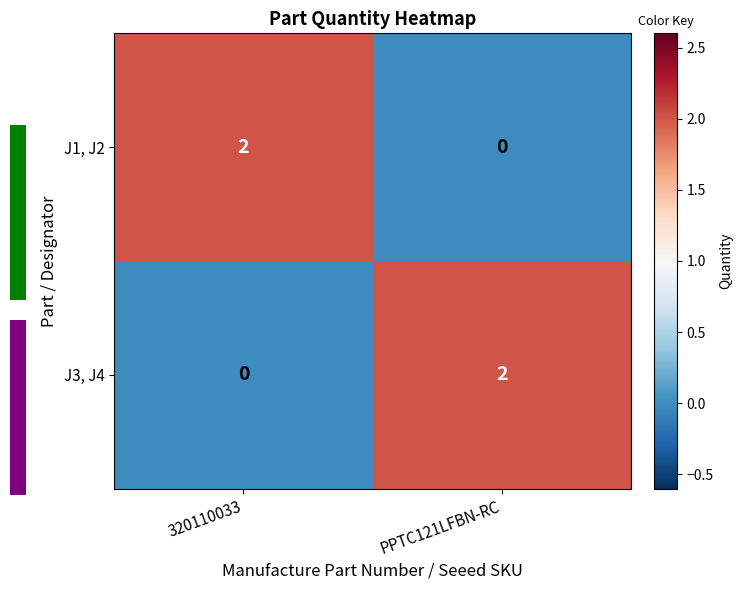

What is the greatest value displayed?

2